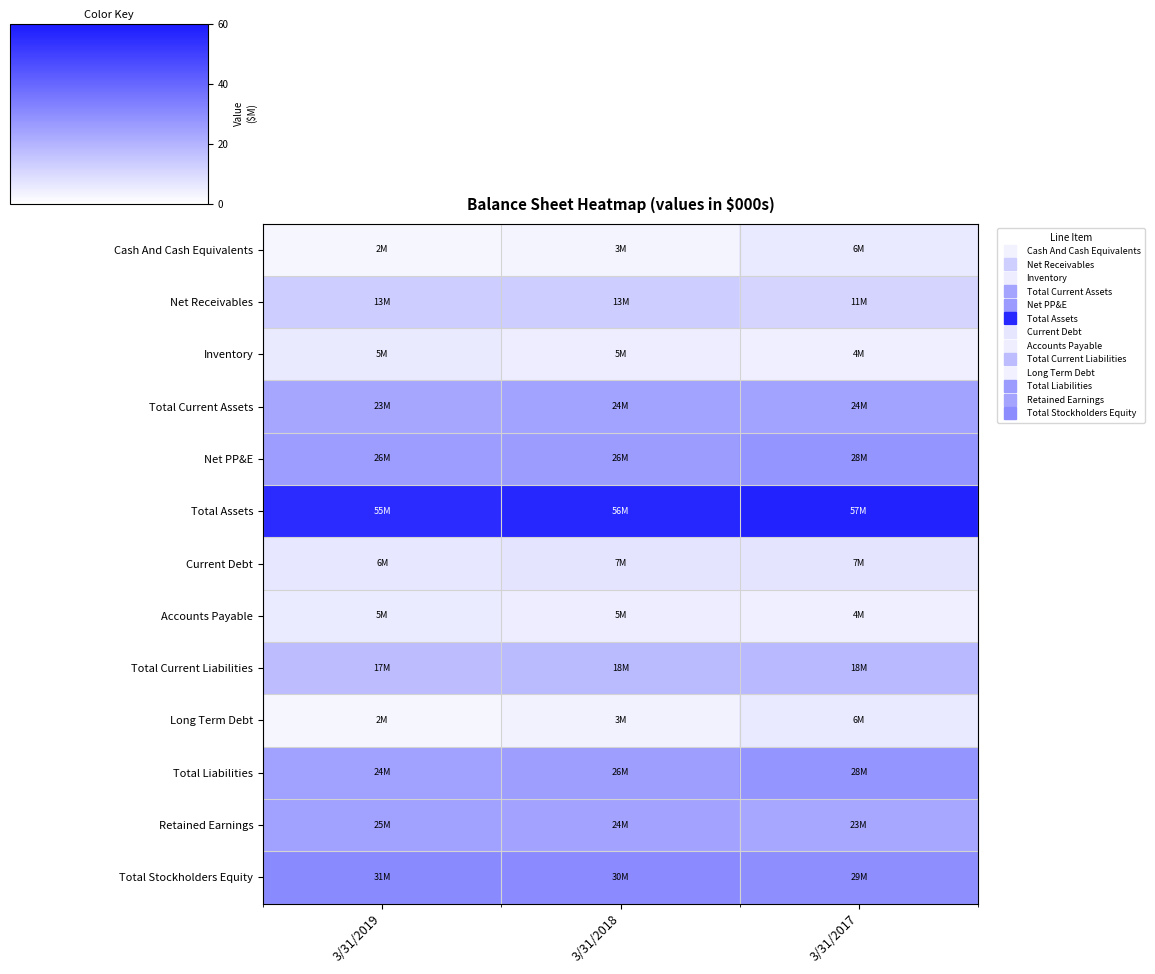

At how many categories does at least one series exceed 48127041?

3